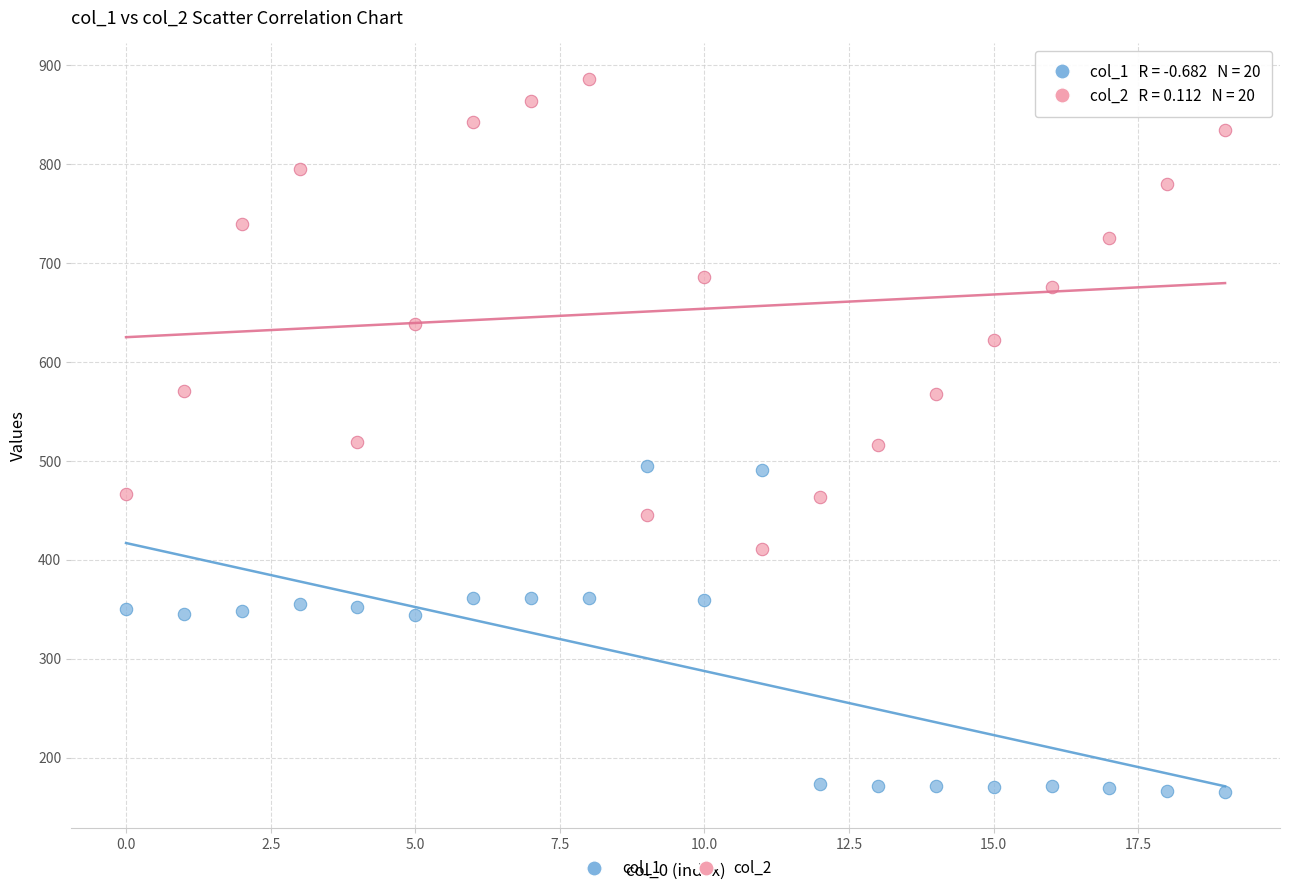

Which series contains the highest Y value?

col_2